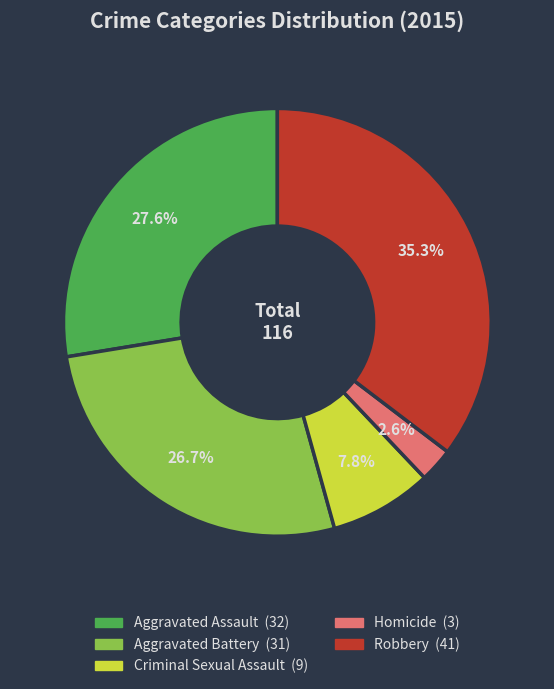

To the nearest percent, what is the difference between the Aggravated Battery and Homicide slice percentages?

24%